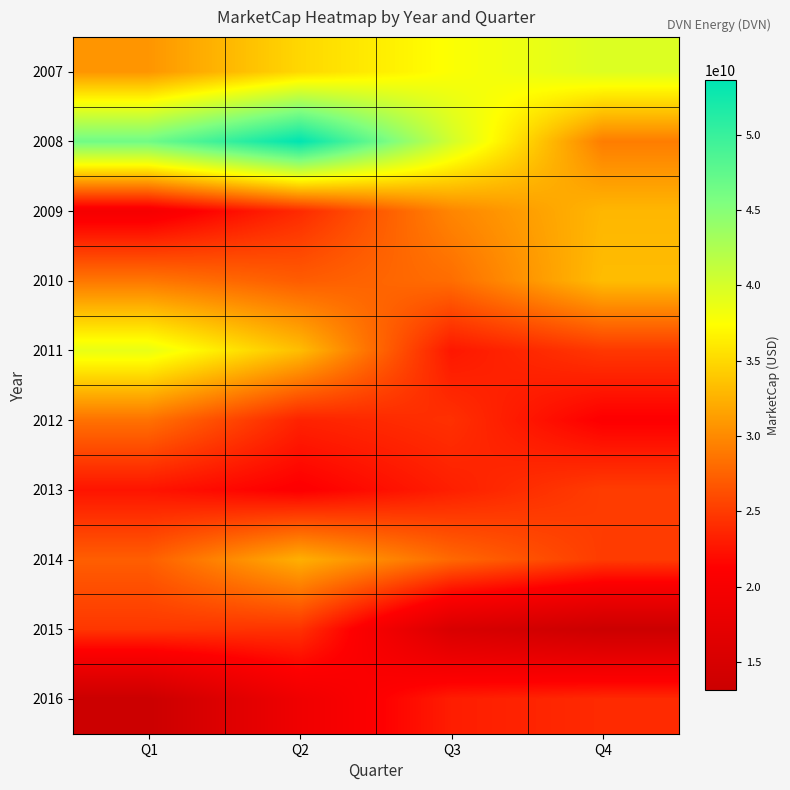

What is the greatest value displayed?

53591360000.0